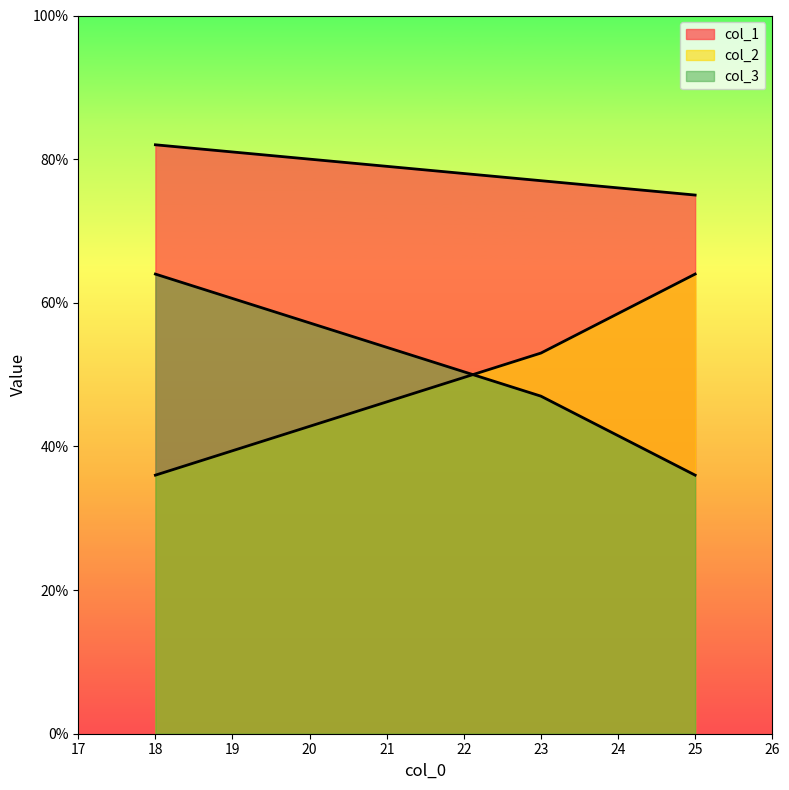

Which series has the widest spread of values?

col_2